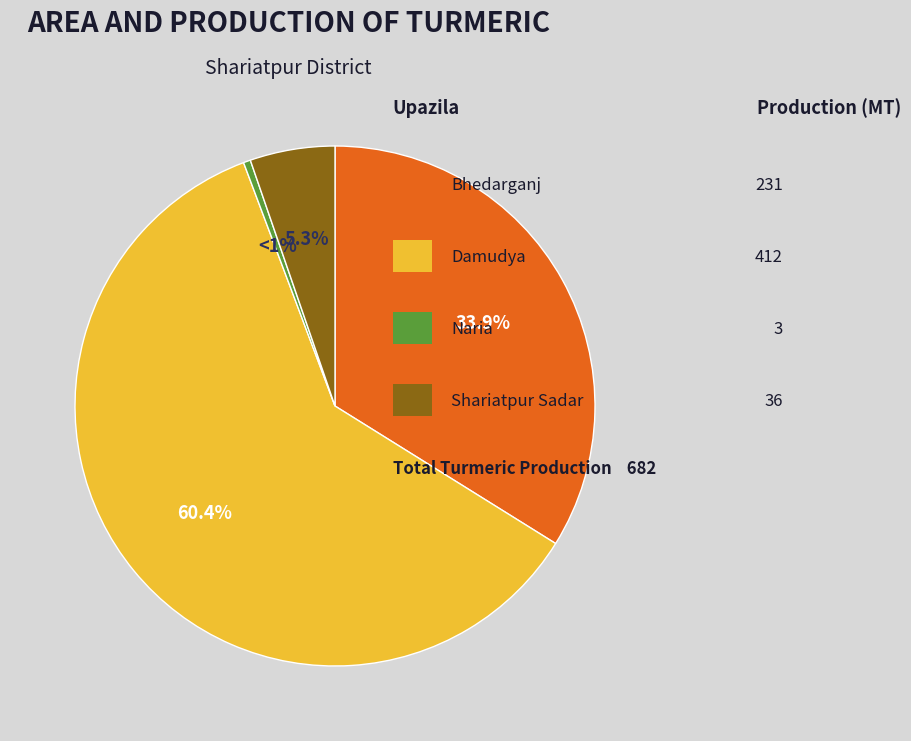

To the nearest percent, what is the difference between the largest and smallest slice percentages?

60%